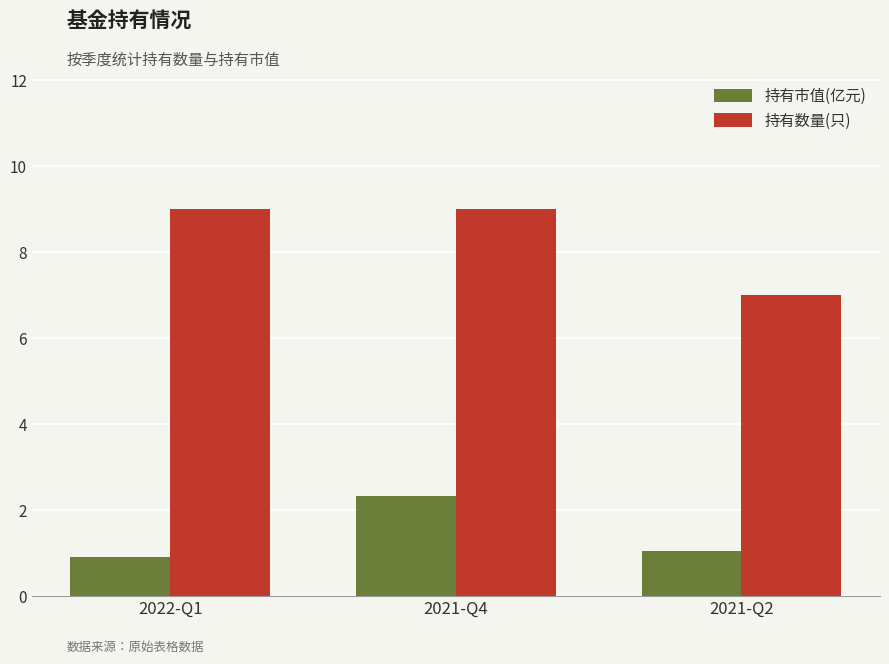

Rank the series at 2022-Q1 from lowest to highest value.

持有市值(亿元), 持有数量(只)